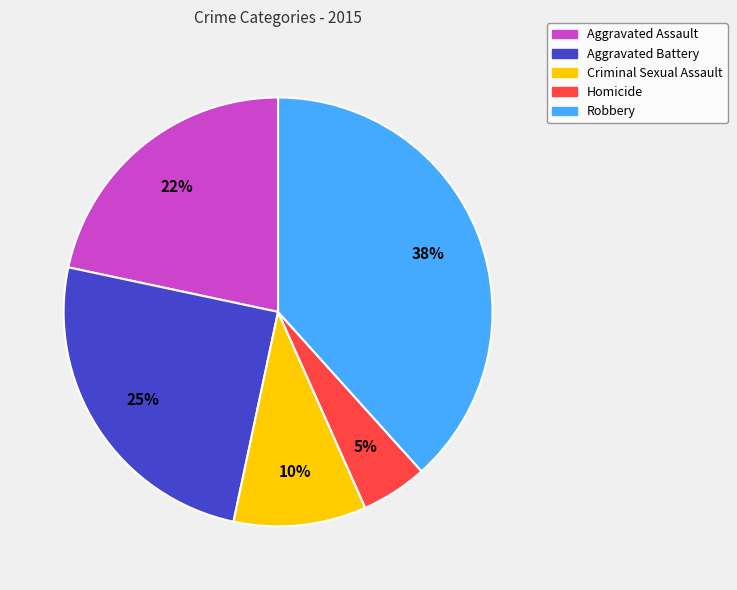

Do Criminal Sexual Assault and Homicide together represent more than half of the pie?

No